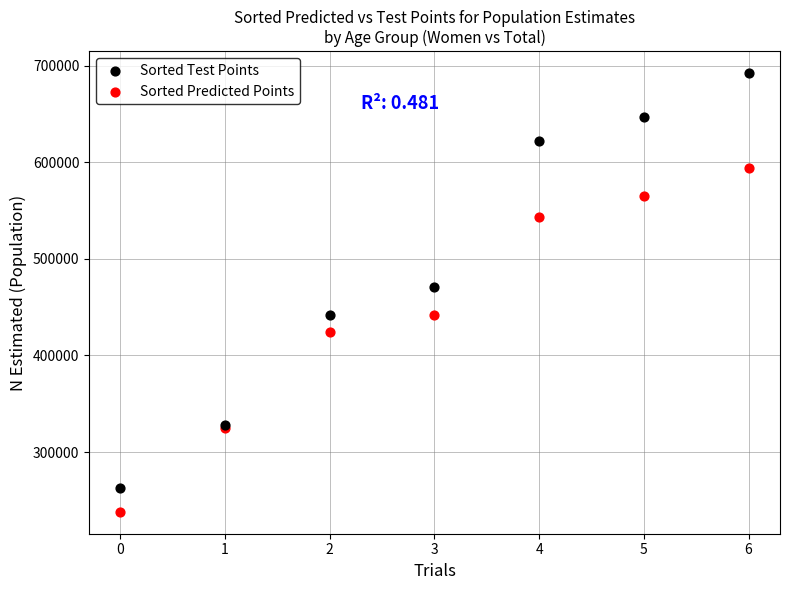

Which series contains the highest Y value?

Sorted Test Points